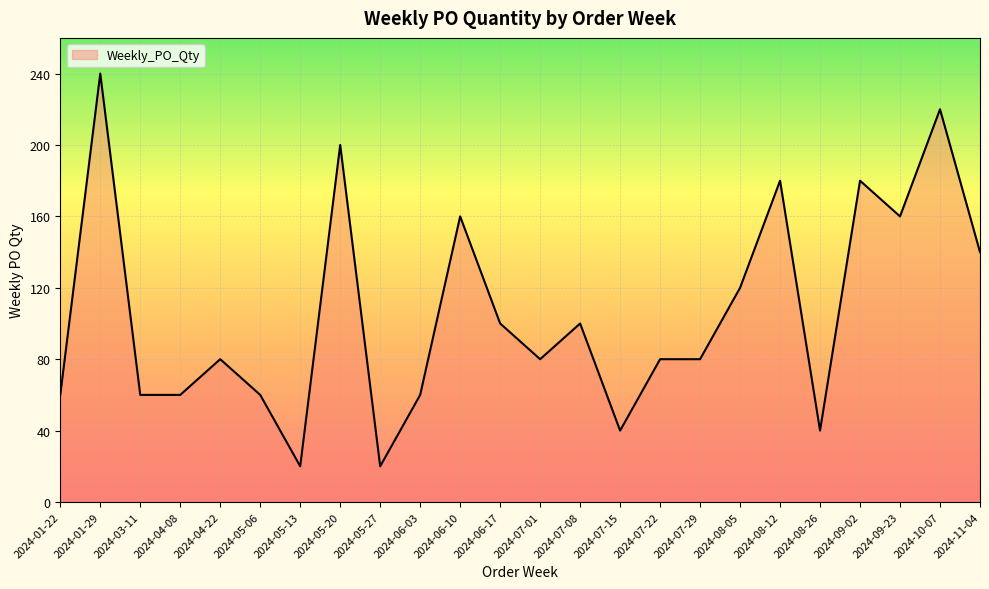

What is the average value?

106